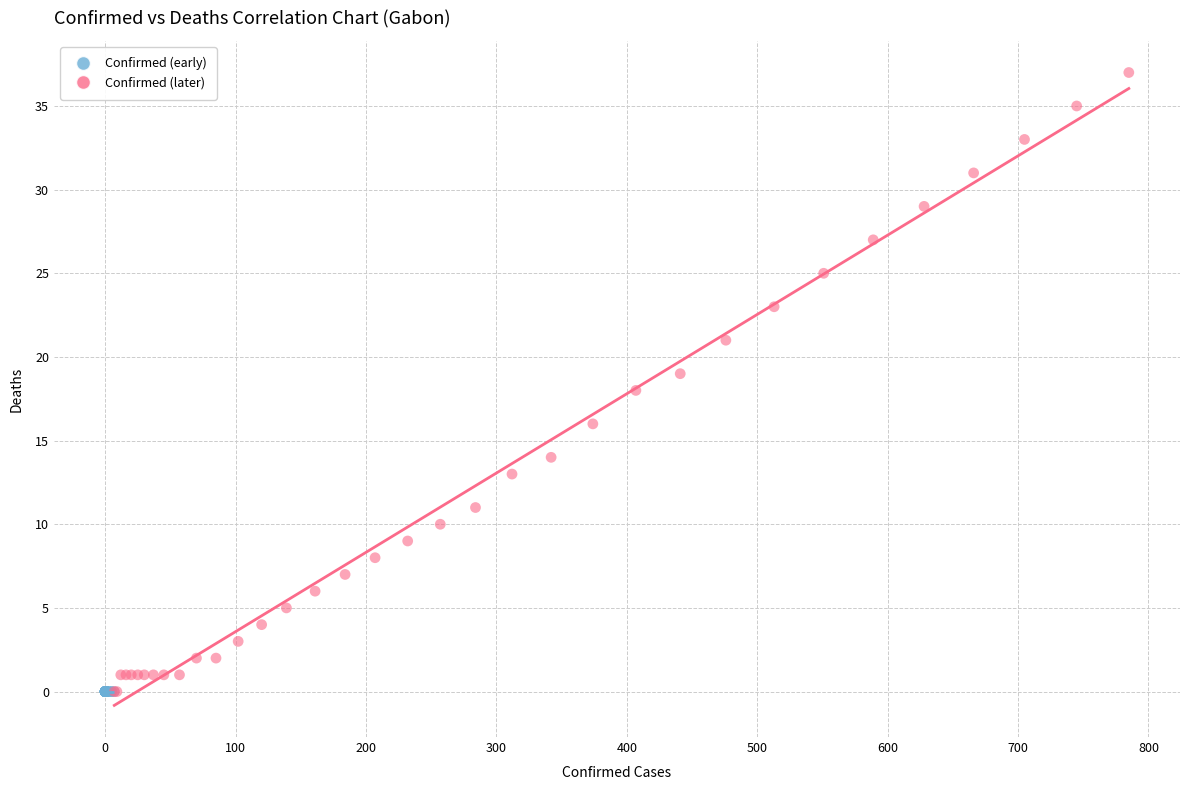

Which series reaches the maximum Y coordinate?

Confirmed (later)